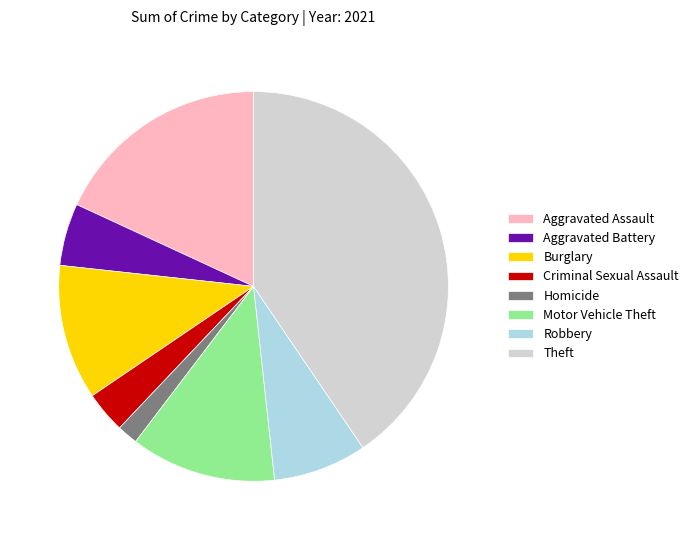

Which slice is the smallest?

Homicide